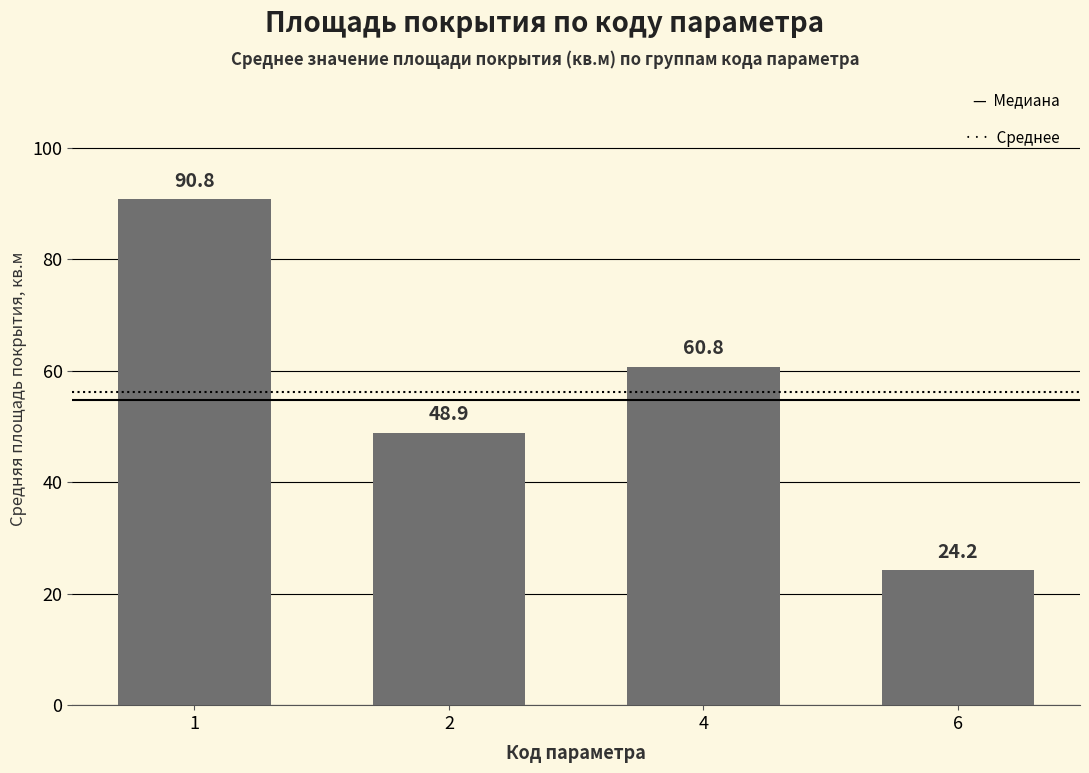

Reading right to left, list all the values displayed in this chart.

24.2	60.8	48.9	90.8